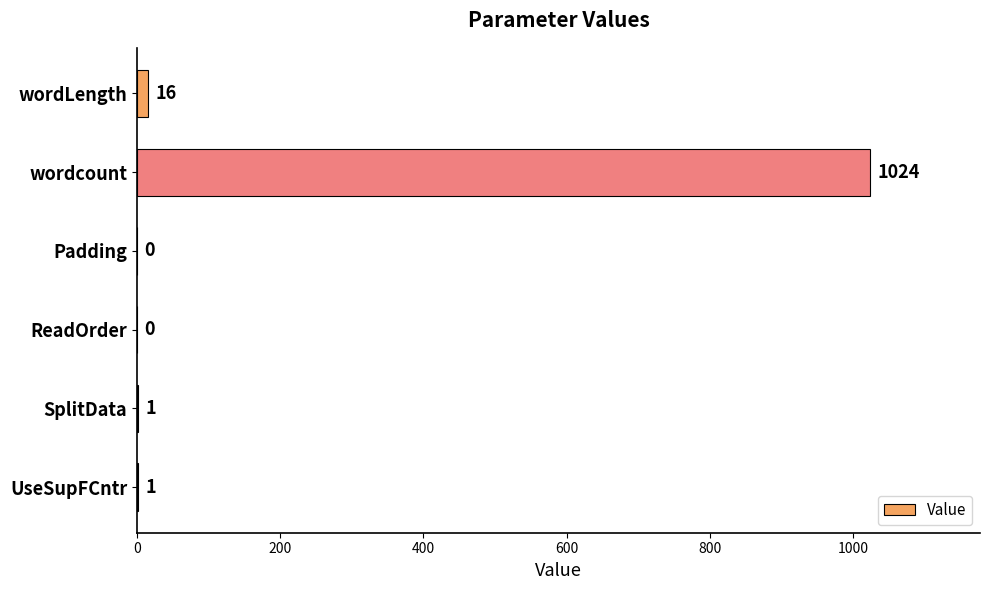

True or false: the data shows 1 at UseSupFCntr.

True